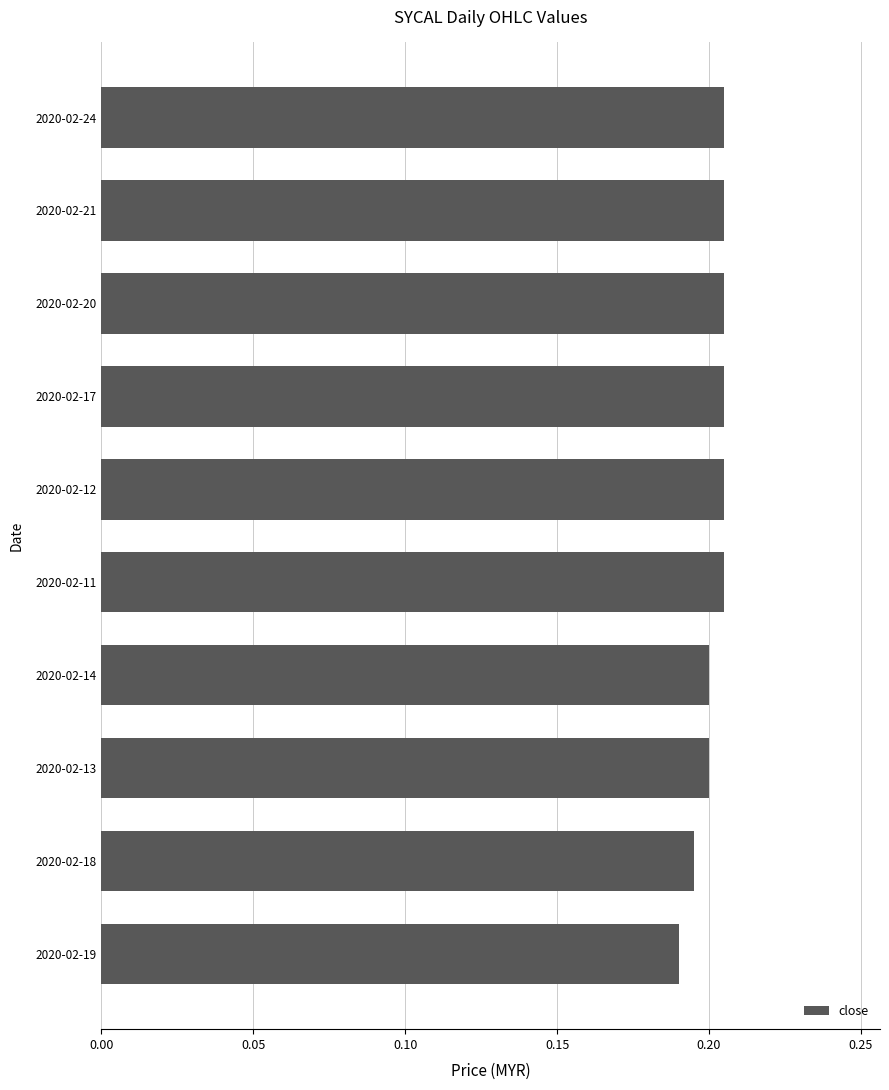

Is it true that the value at 2020-02-12 is 0.3?

False